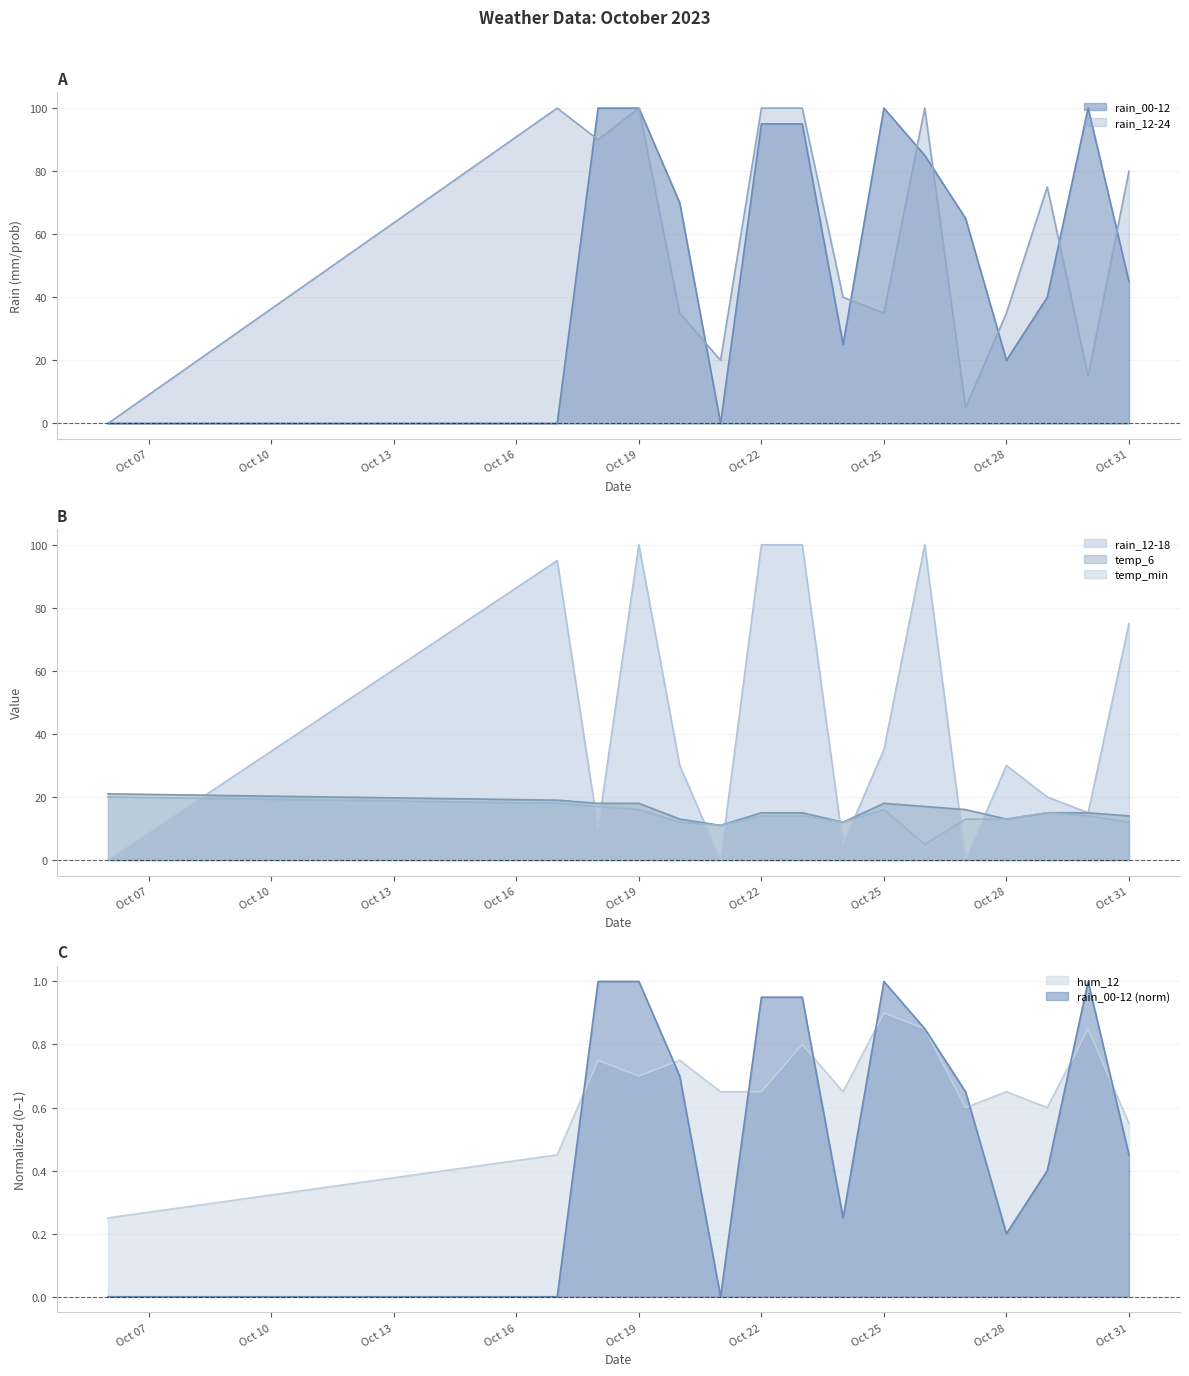

True or false: temp_6 and rain_00-12 intersect in this chart.

False